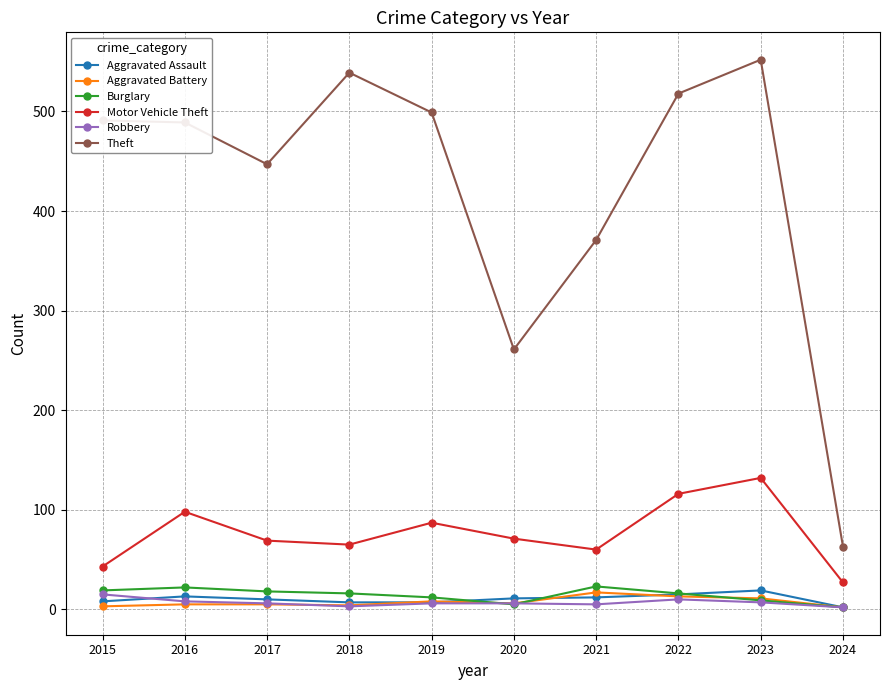

At which category is the sum across all series the highest?

2023